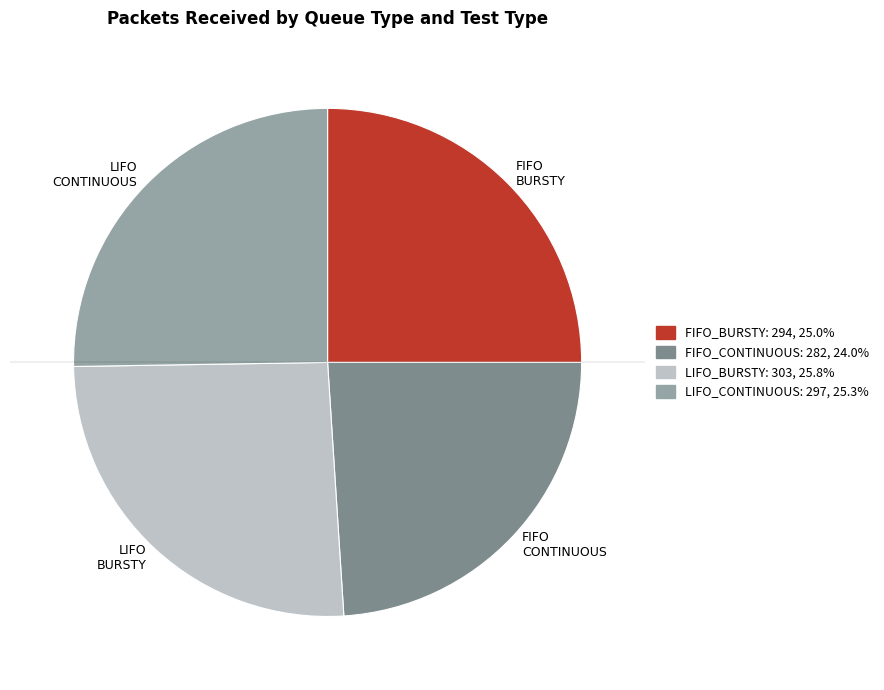

Count the number of slices in the pie.

4